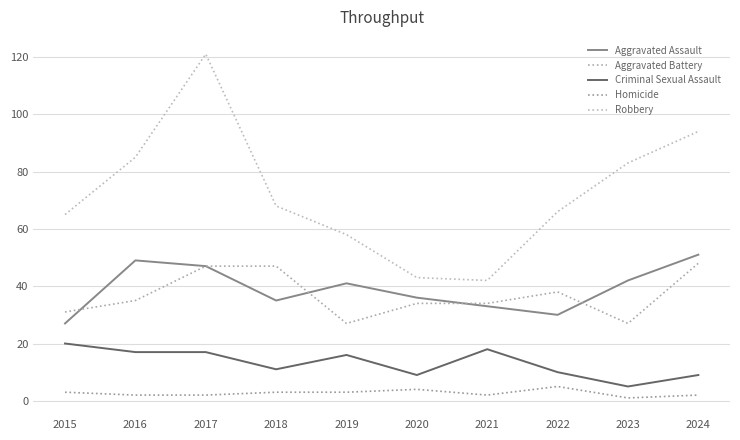

True or false: Robbery and Criminal Sexual Assault intersect in this chart.

False